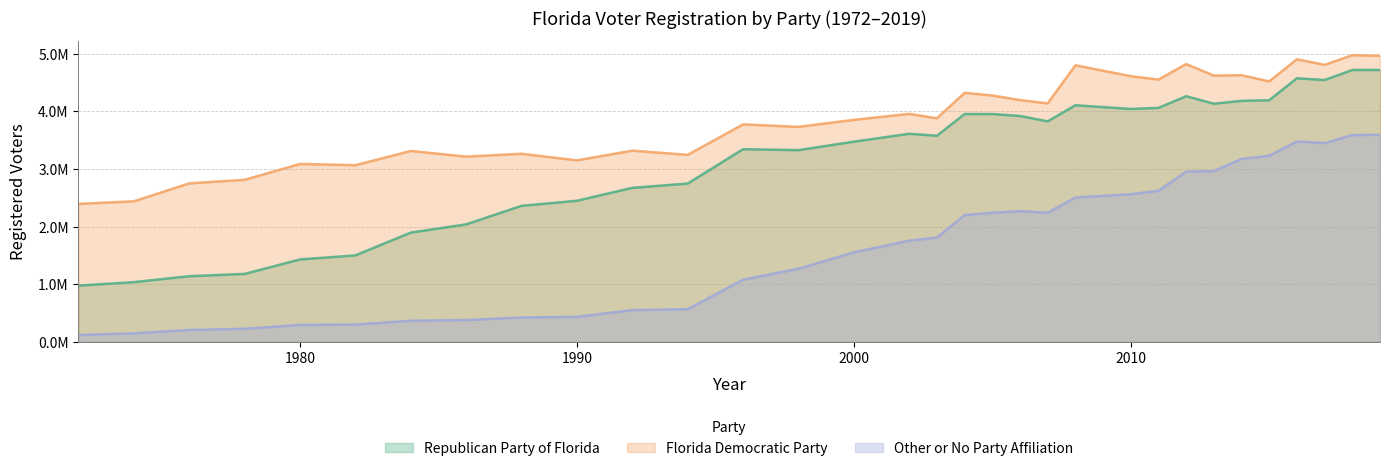

What is the difference between the highest and lowest values at 1998?

2696997